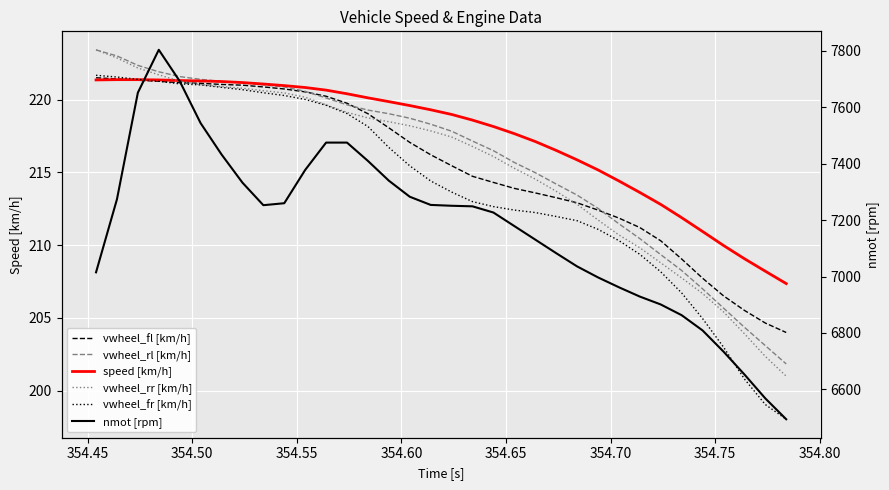

How many lines are shown in the chart?

6